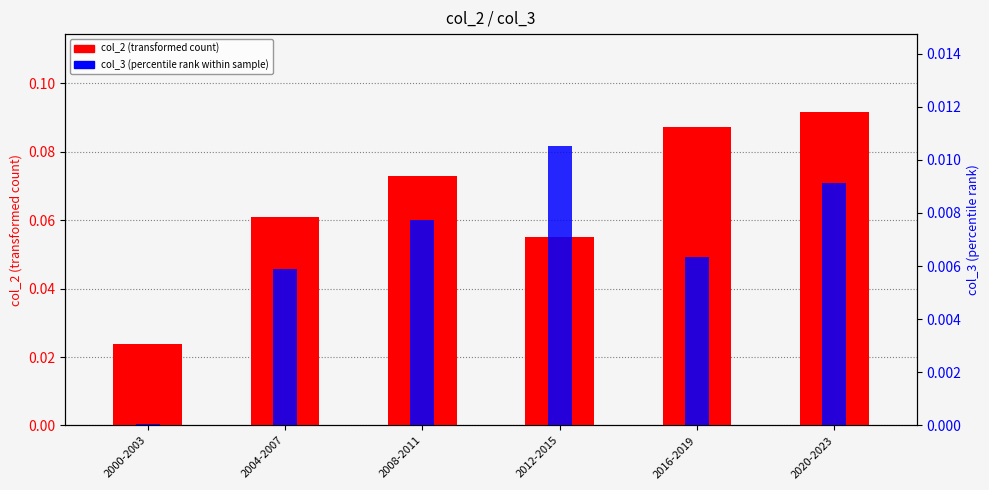

True or false: col_2 (transformed count) has a value of 0.1 at 2016-2019.

True